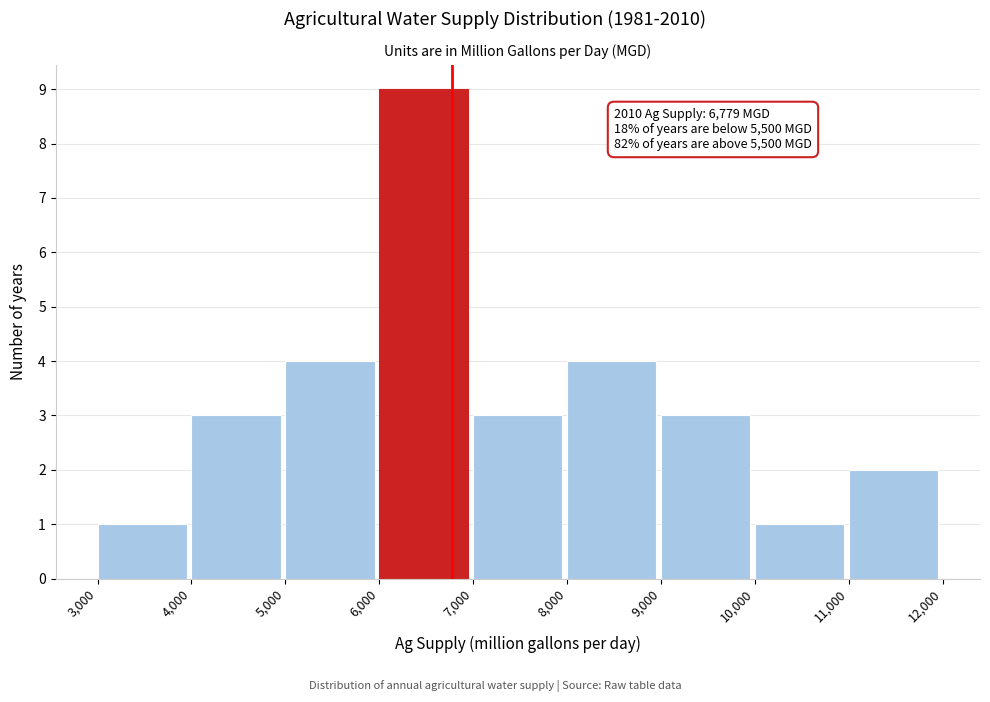

Over which range of the x-axis is the bar tallest?

6,000 to 7,000